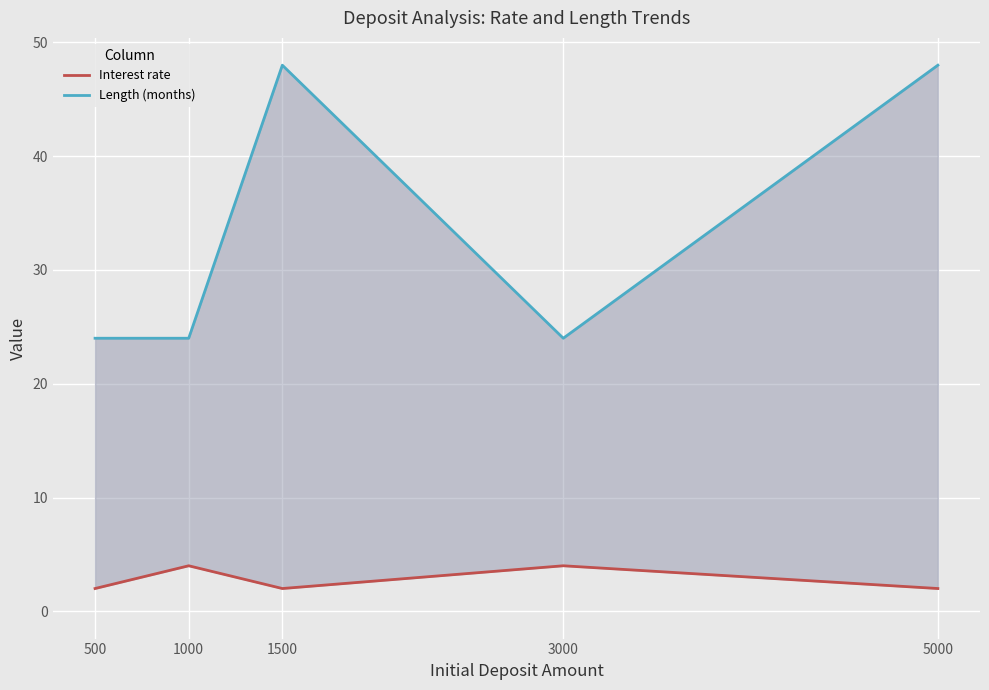

Rank the series at 5000 from highest to lowest value.

Length (months), Interest rate